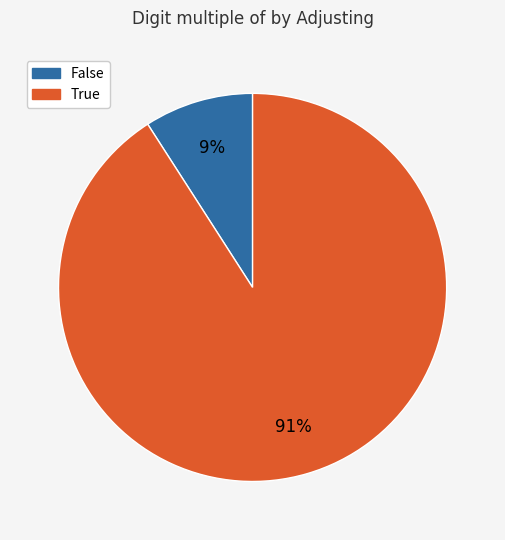

To the nearest percent, what is the difference between the False and True slice percentages?

82%